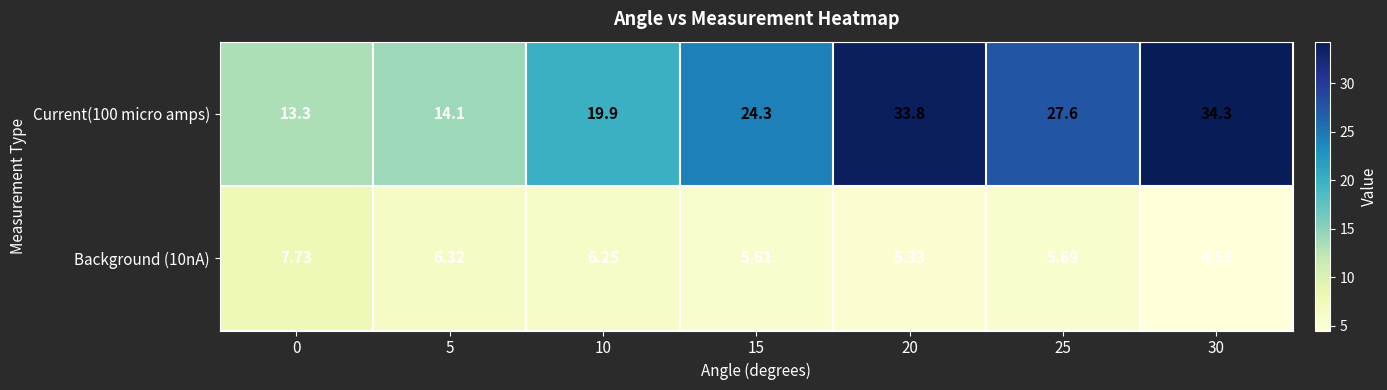

Is the value of Background (10nA) at 0 greater than the value of Current(100 micro amps) at 15?

No